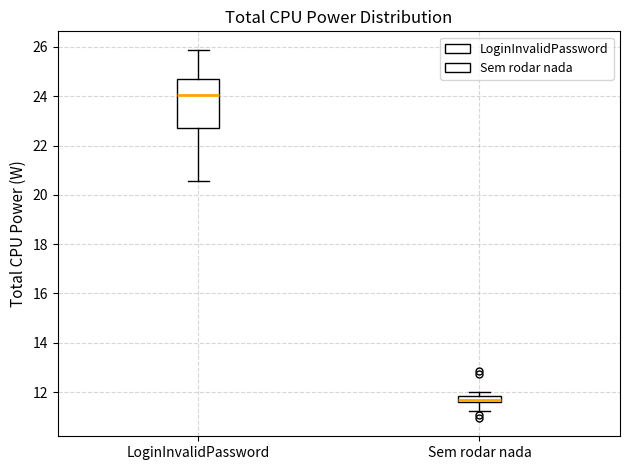

Where is the lower edge of the box for LoginInvalidPassword on the y-axis? The values are not printed on the chart, so give them approximately, as read against the axis.

22.8